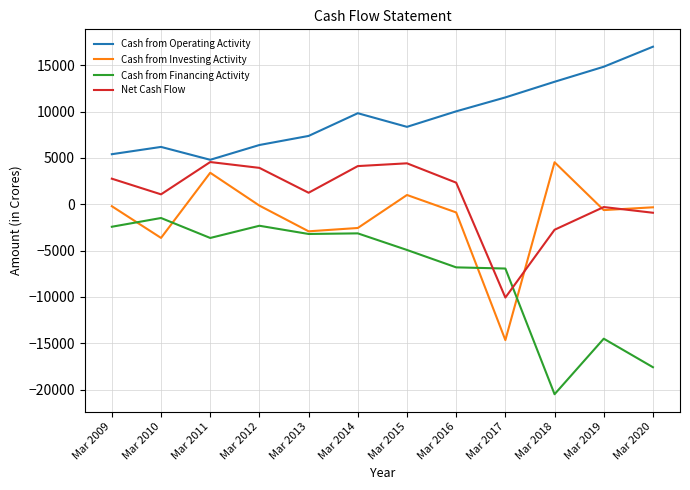

True or false: Cash from Investing Activity and Cash from Operating Activity cross at least once.

False